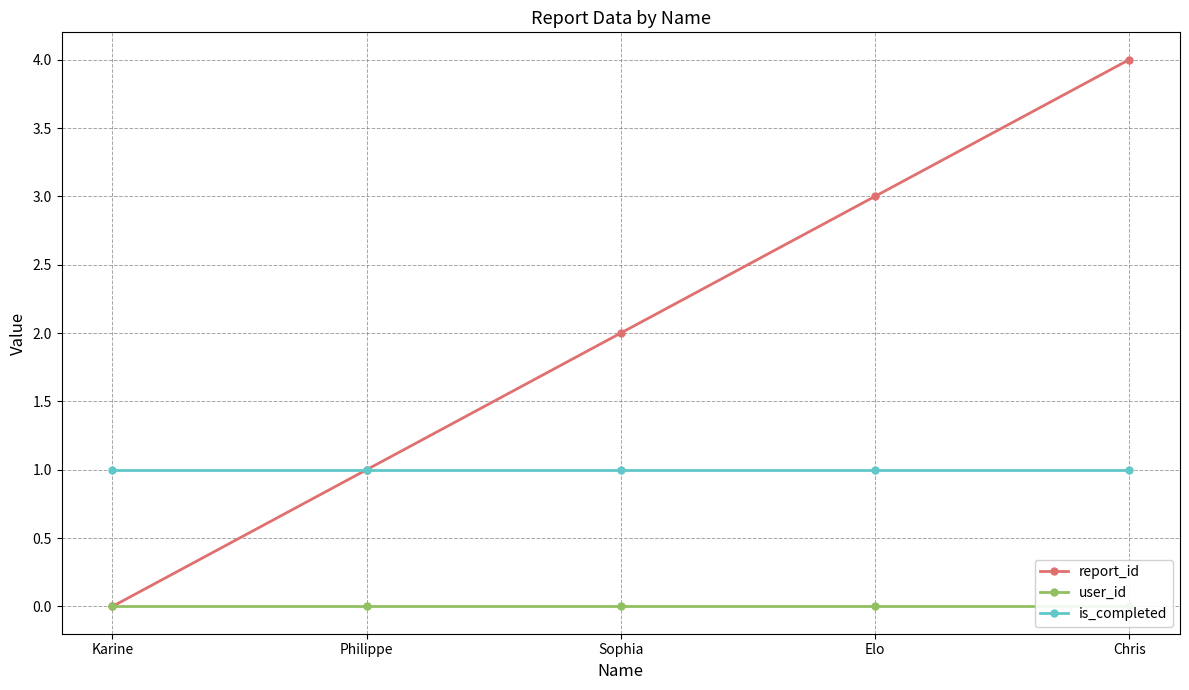

At which category is the sum across all series the highest?

Chris